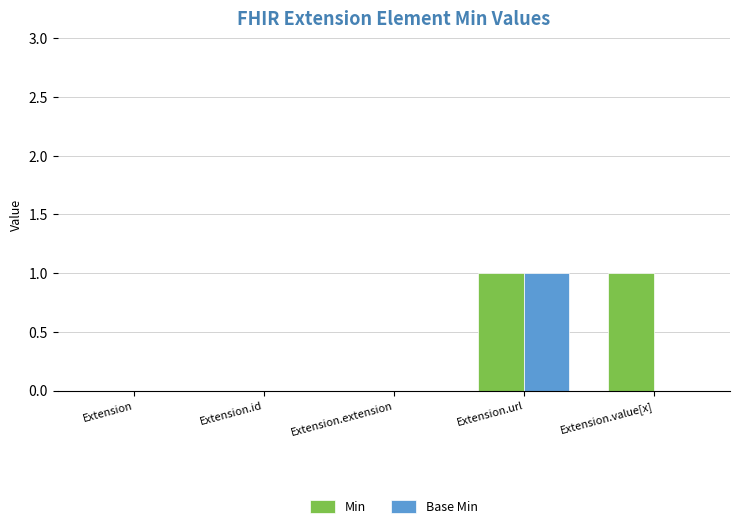

How many Min values are between 0 and 1?

5